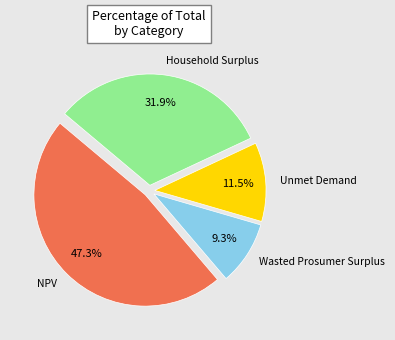

Count the number of slices in the pie.

4